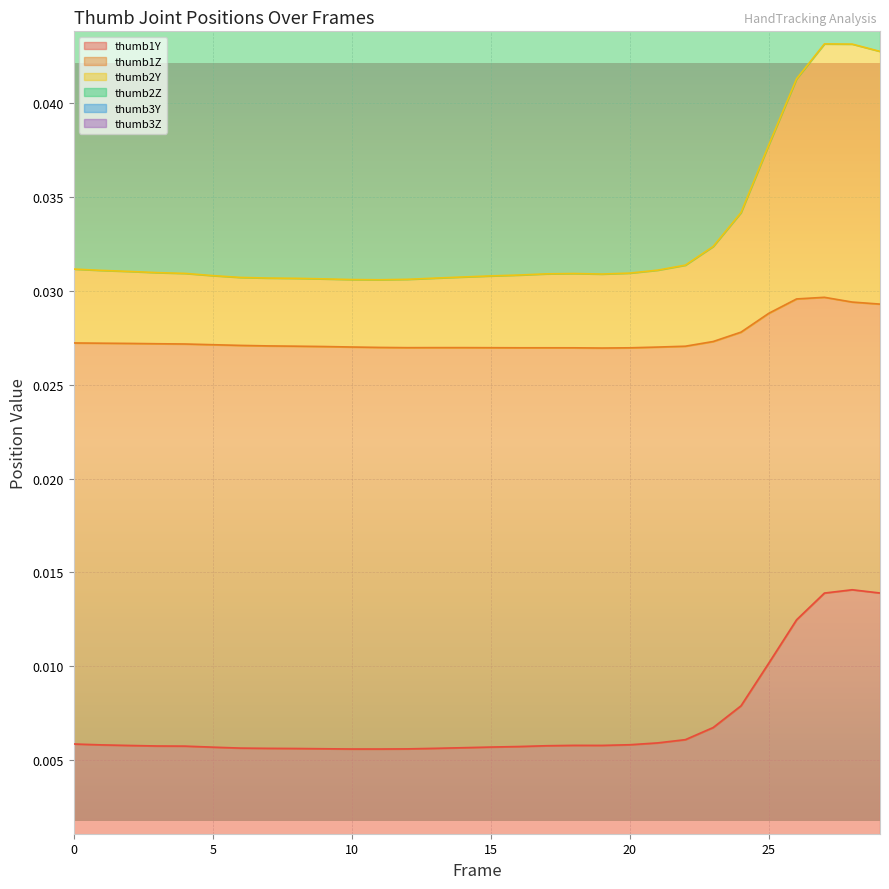

How many categories are shown in the chart?

30